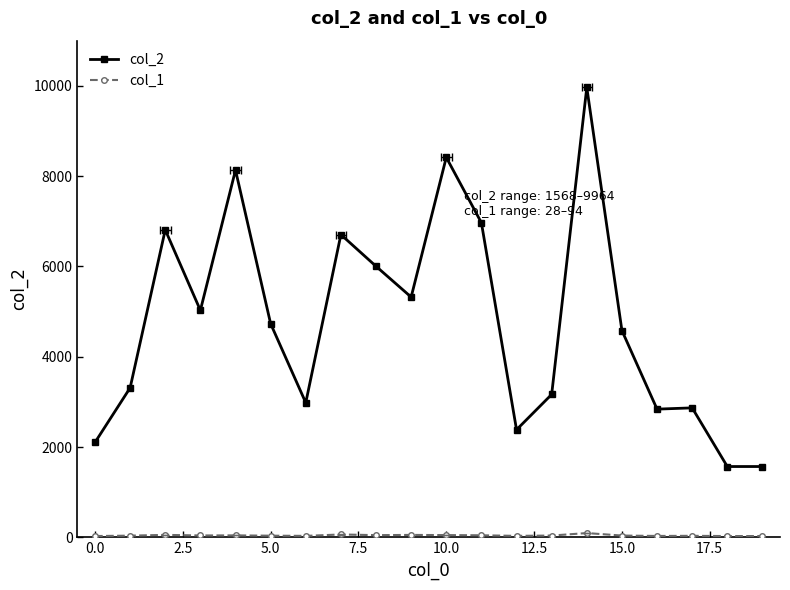

True or false: col_2 and col_1 cross at least once.

False